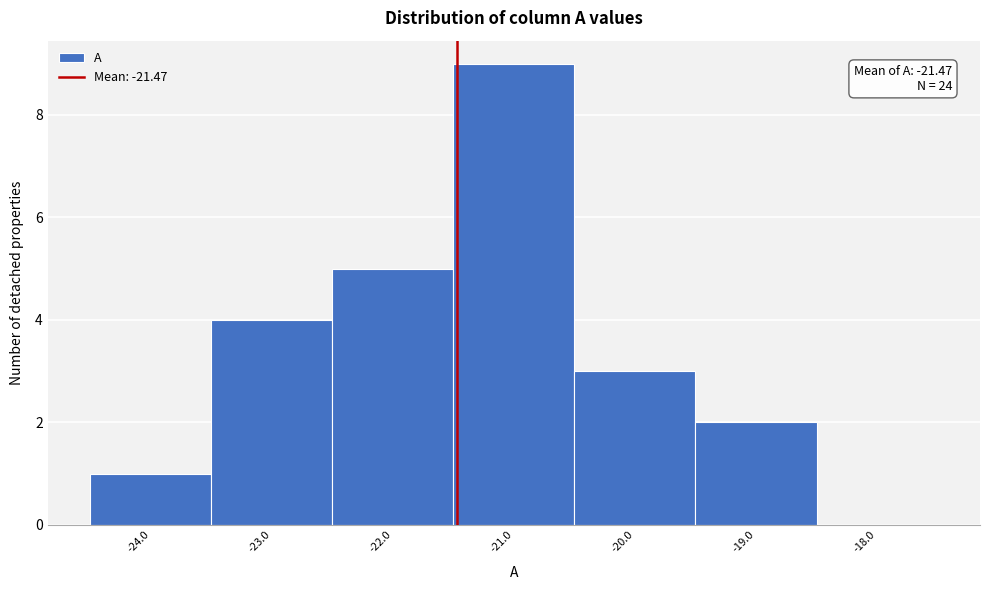

Which range on the x-axis has the tallest bar?

-21.5 to -20.5